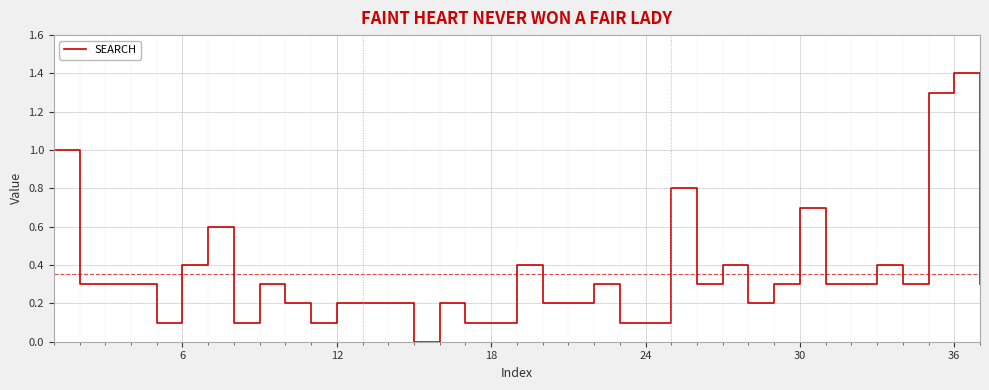

What is the greatest value displayed?

1.4